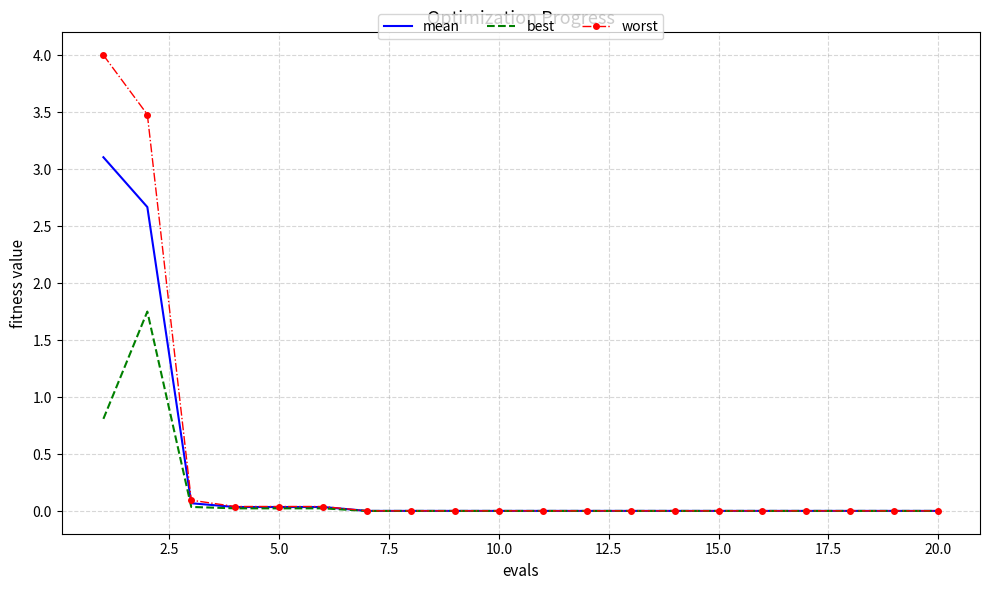

What is the difference between the maximum and minimum values in the best series?

1.7